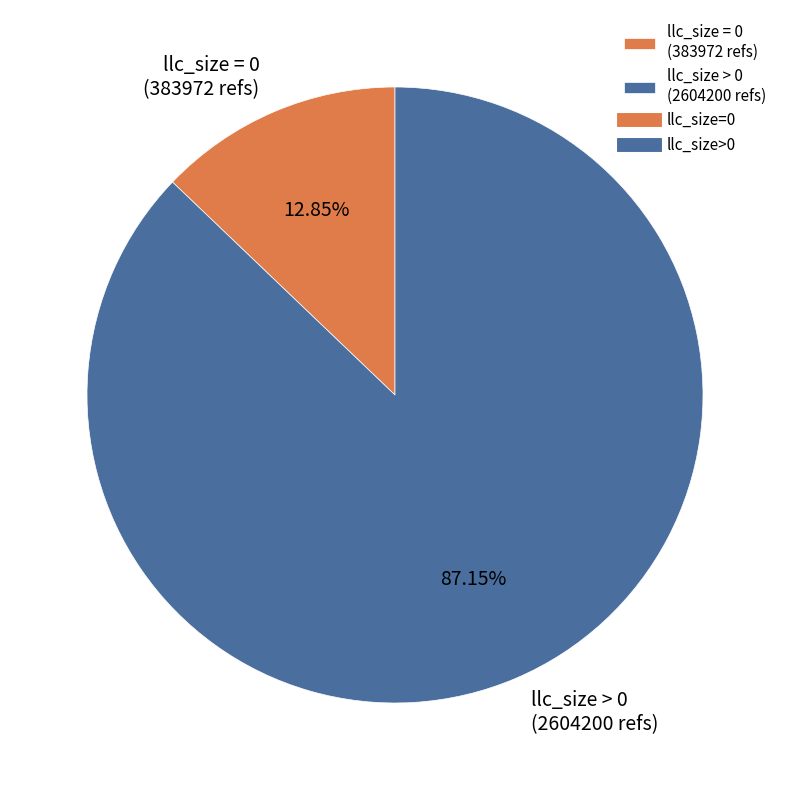

What is the ratio of the value at llc_size > 0 (2604200 refs) to the value at llc_size = 0 (383972 refs)?

6.8